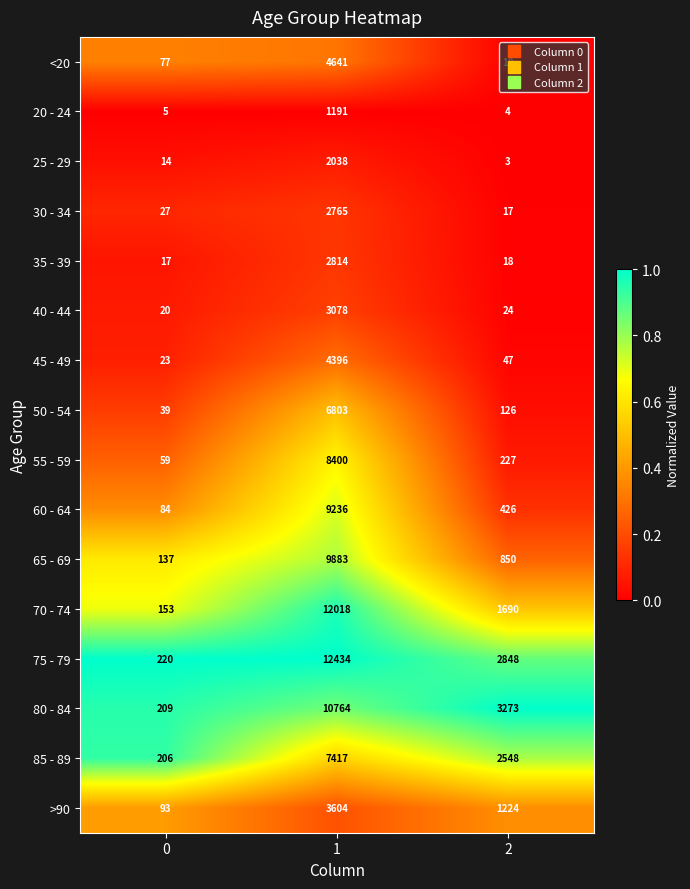

List the labels in order of 75 - 79 value, largest first.

1, 2, 0